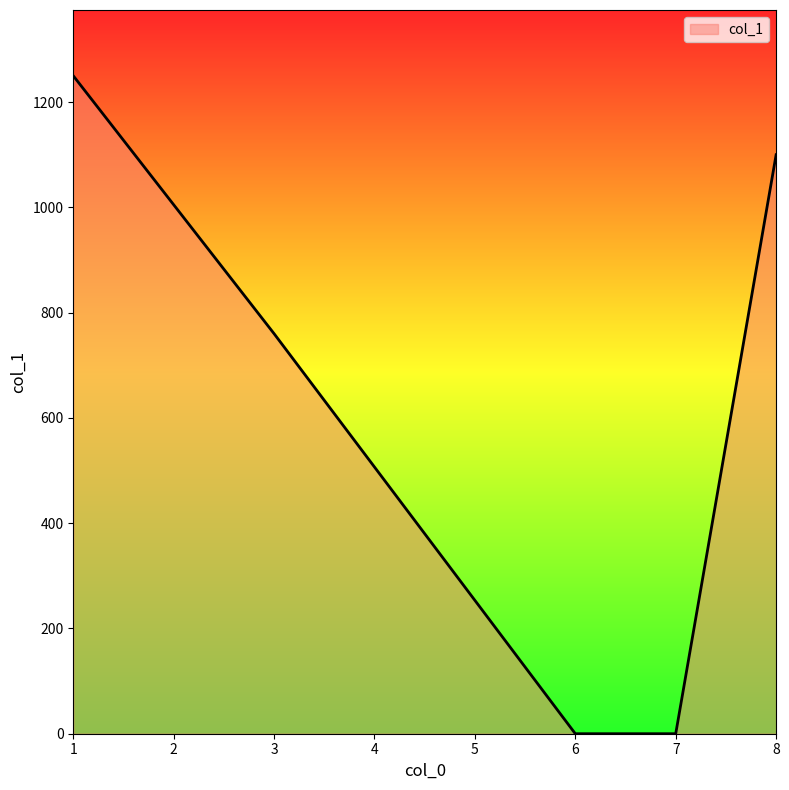

What is the greatest value displayed?

1250